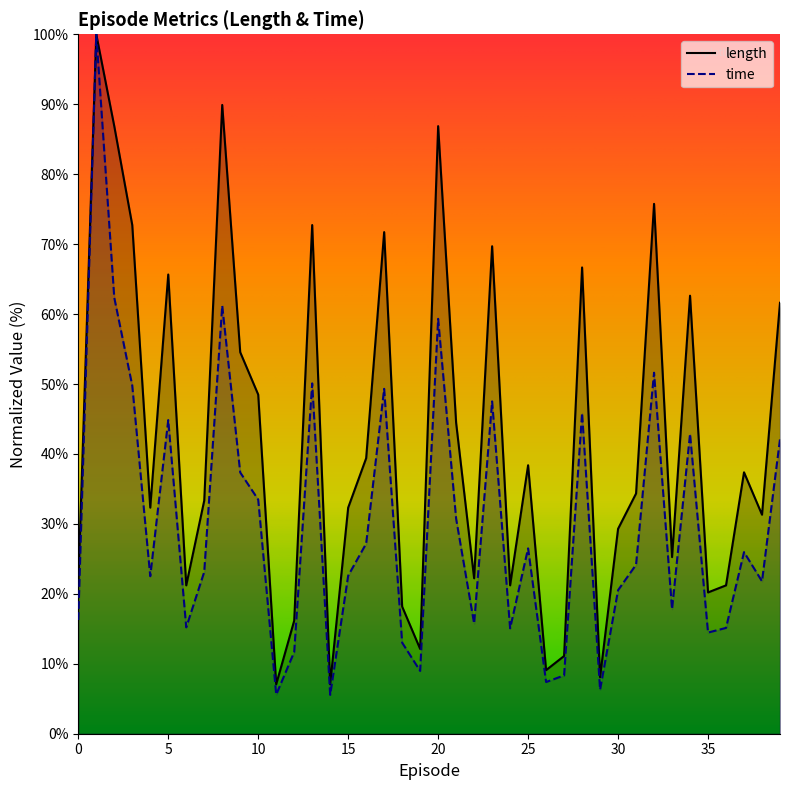

Between 36 and 38, which series saw the biggest shift?

length